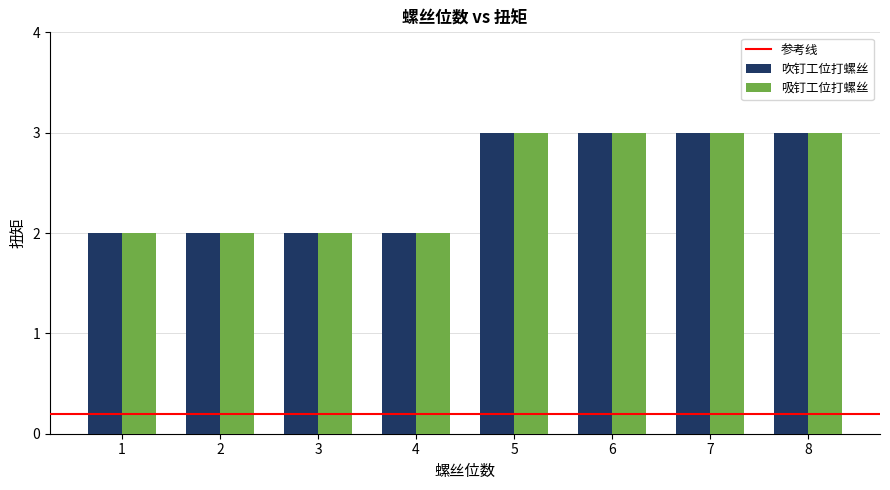

What is the maximum value shown in the chart?

3